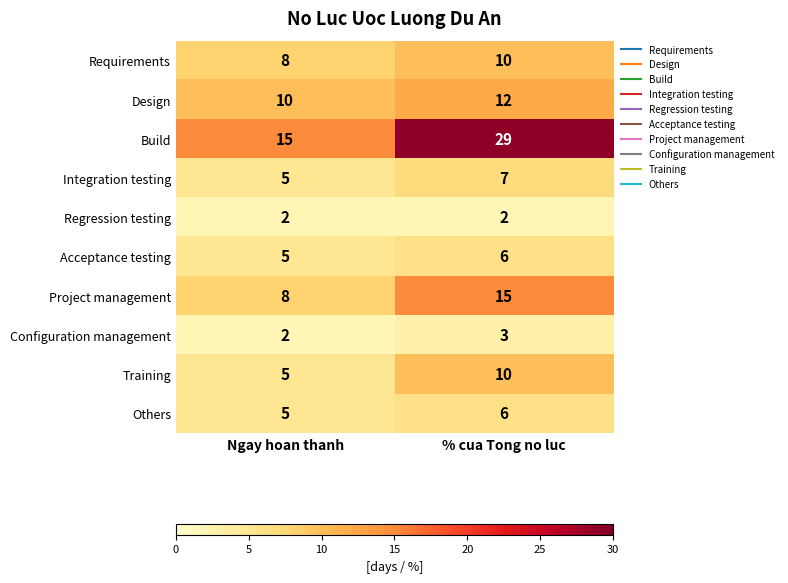

How many data points in Project management are less than 15?

1